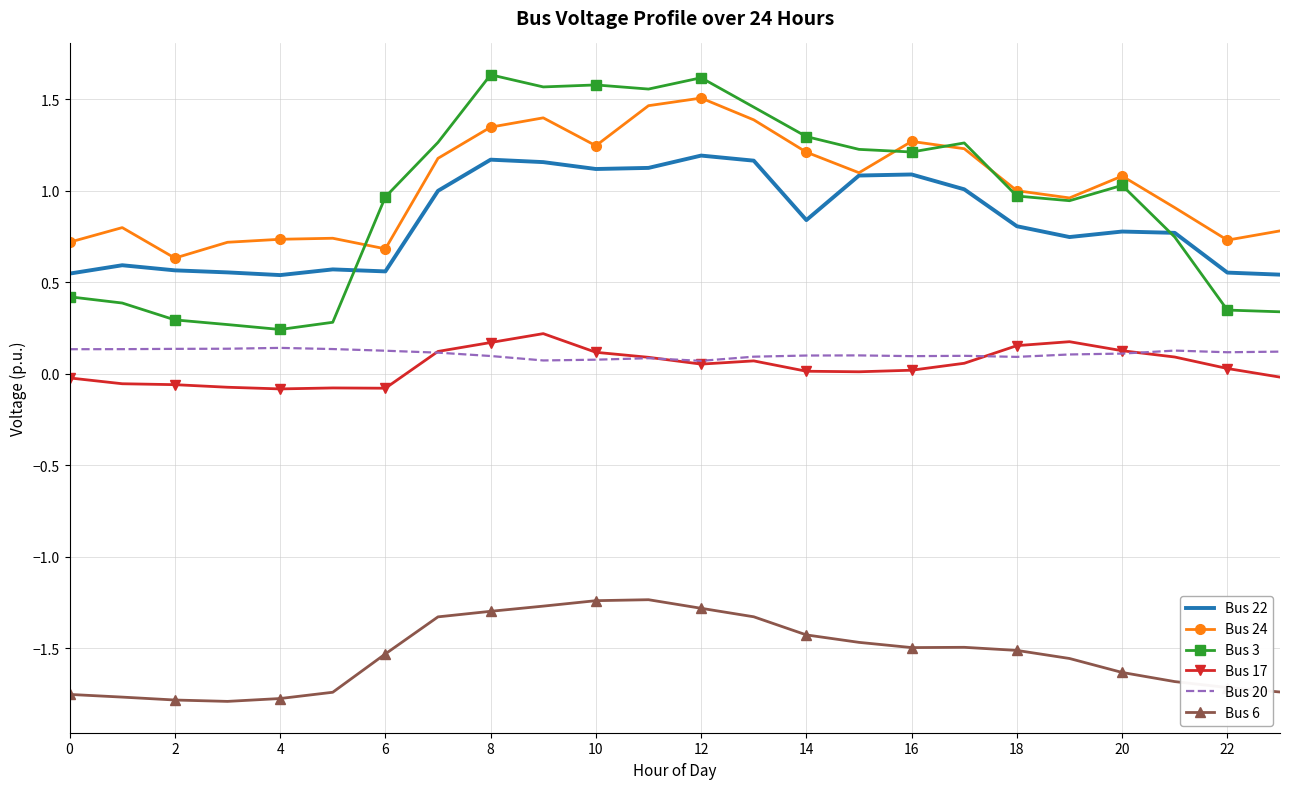

Which series has the largest range (max minus min)?

Bus 3